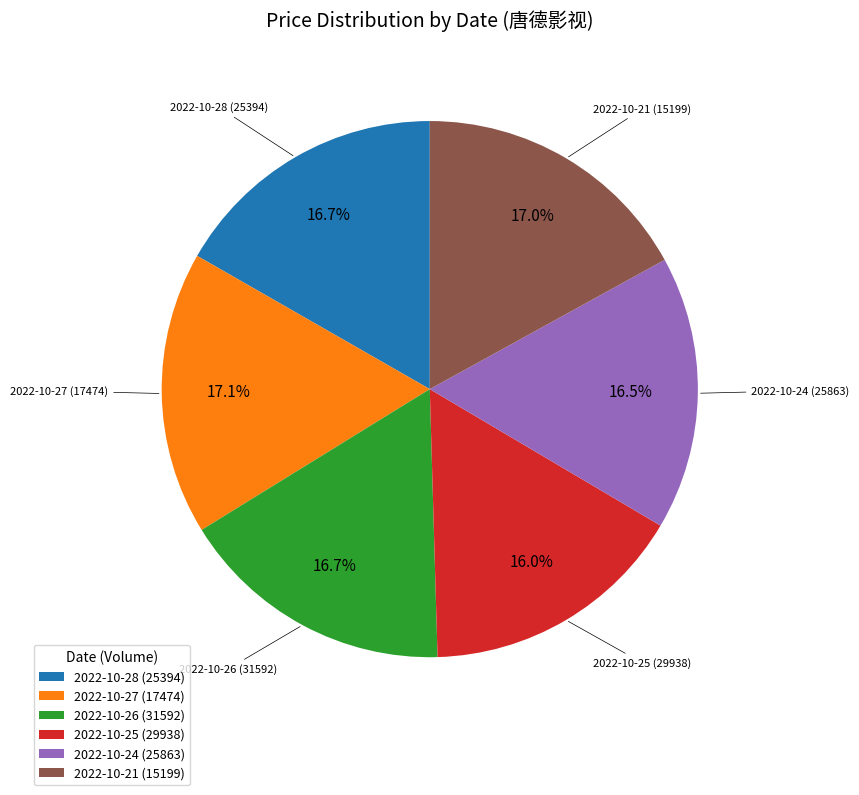

Does 2022-10-24 (25863) represent more than half of the total?

No